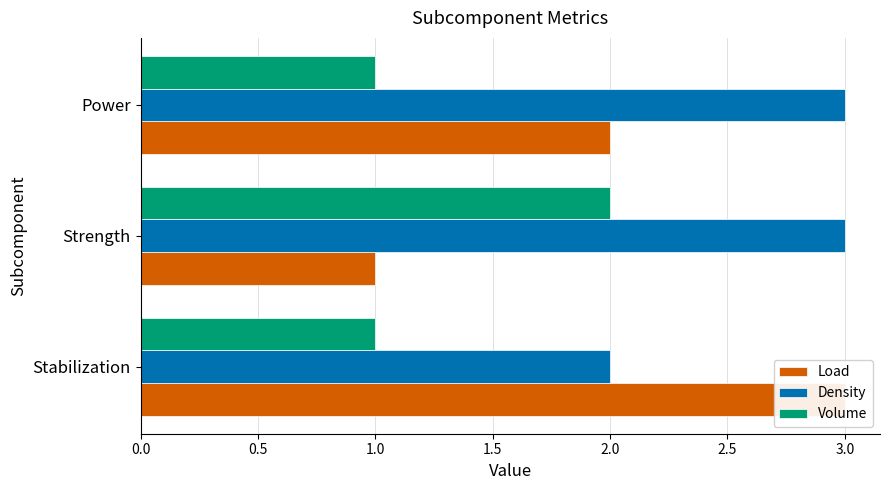

Reading left to right, extract all data points from this chart.

Load: 3	1	2
Density: 2	3	3
Volume: 1	2	1